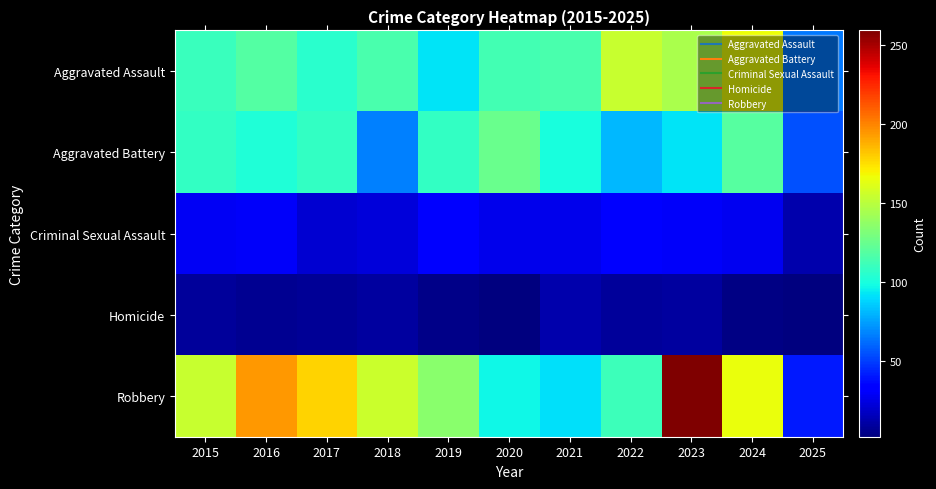

Which series has the largest total across all categories?

Robbery